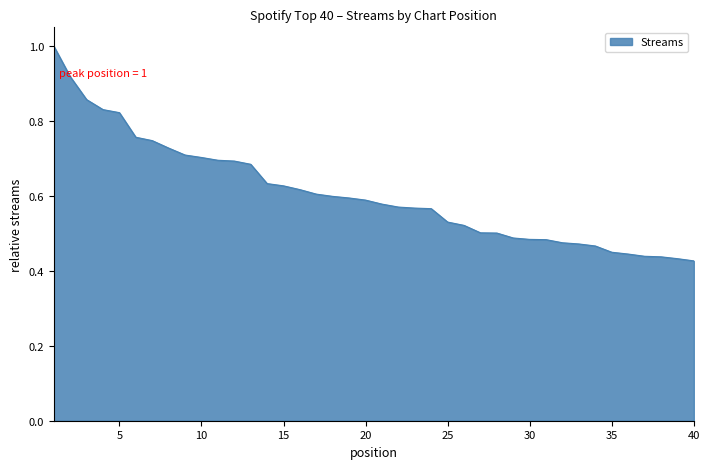

What is the greatest value displayed?

1.0